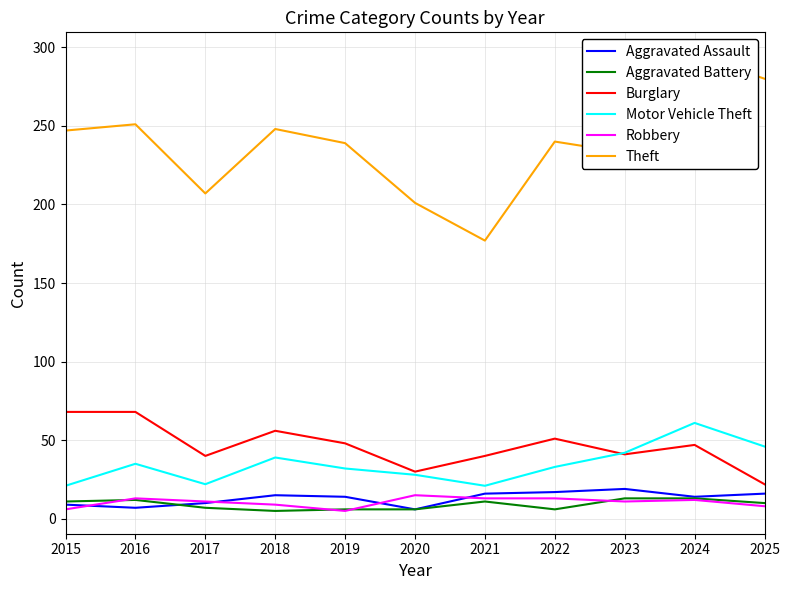

Between 2017 and 2016, which is larger?

2017